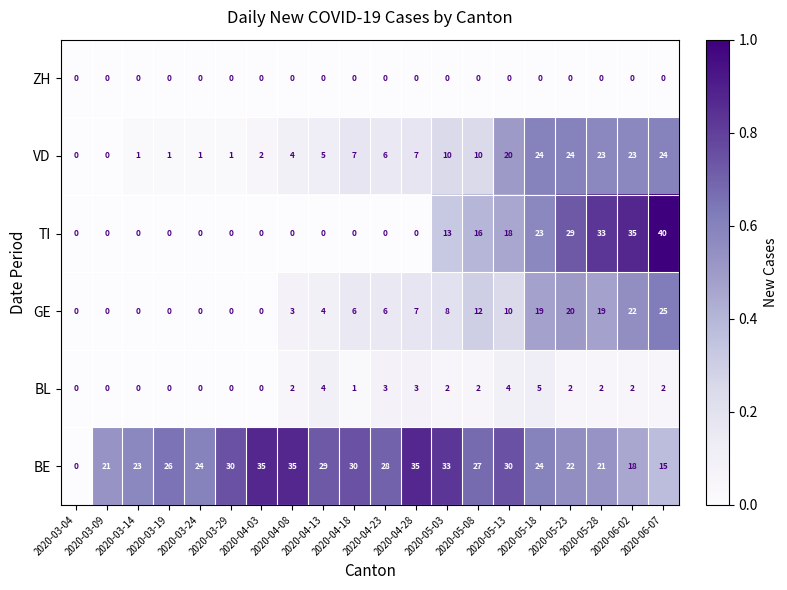

The GE series shows 25 at 2020-06-07. True or false?

True